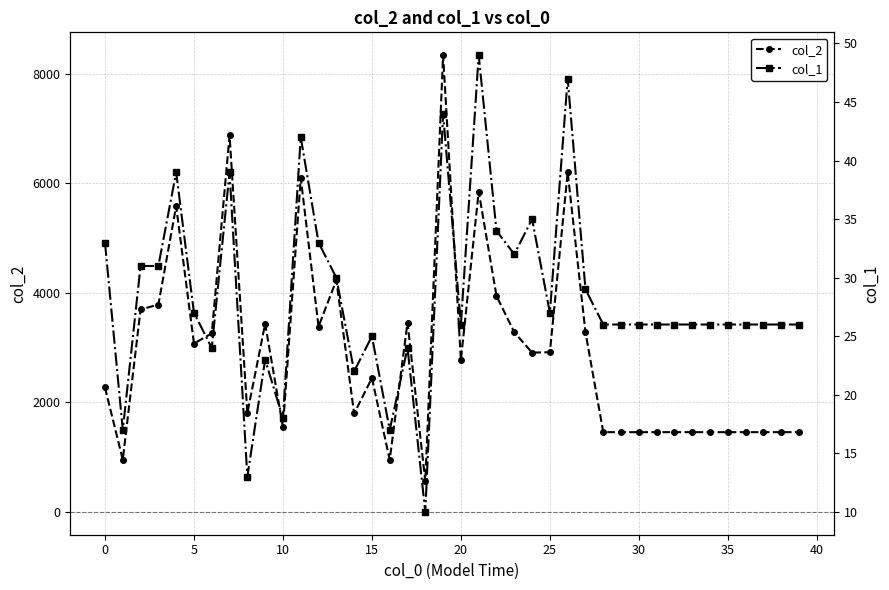

What is the lowest value of the col_2 series?

560